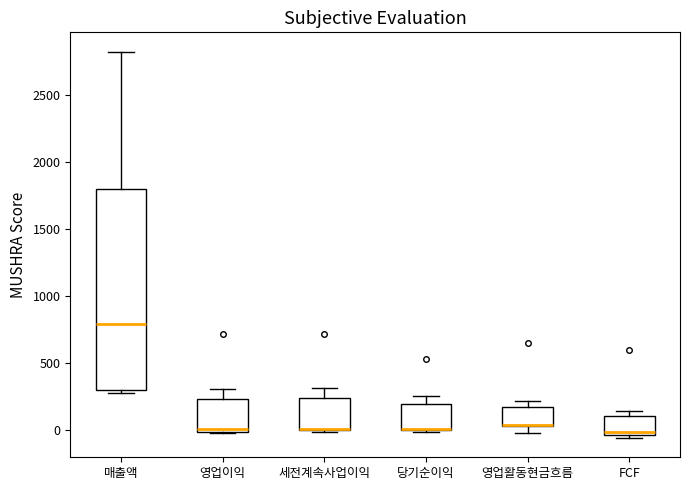

Where is the lower edge of the box for 매출액 on the y-axis? The values are not printed on the chart, so give them approximately, as read against the axis.

300